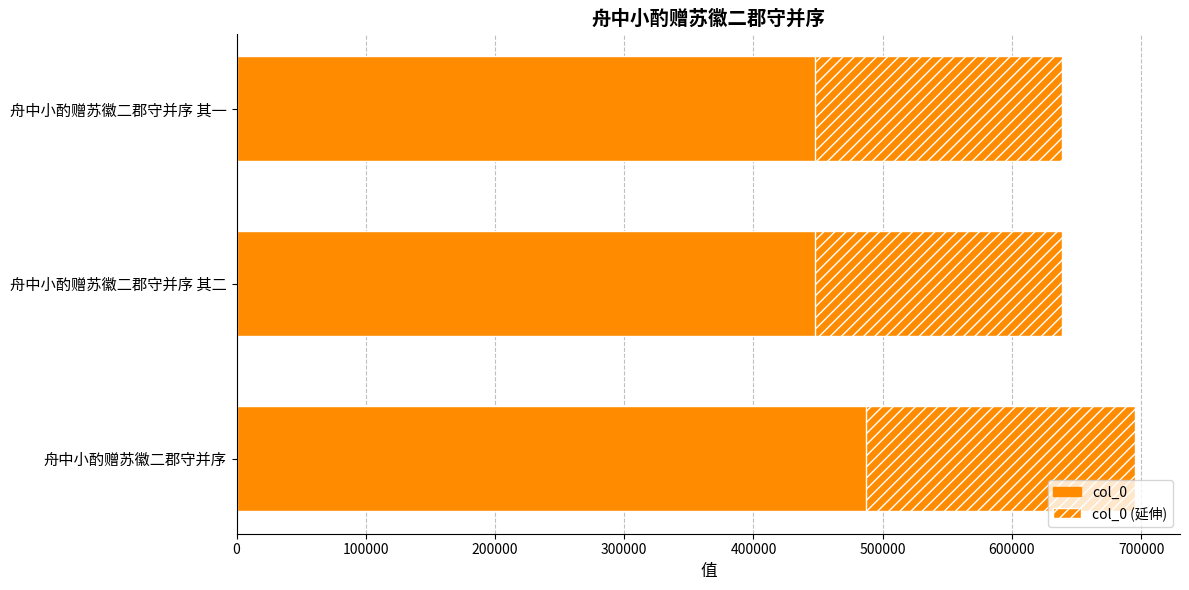

How many bars are there in each group?

2